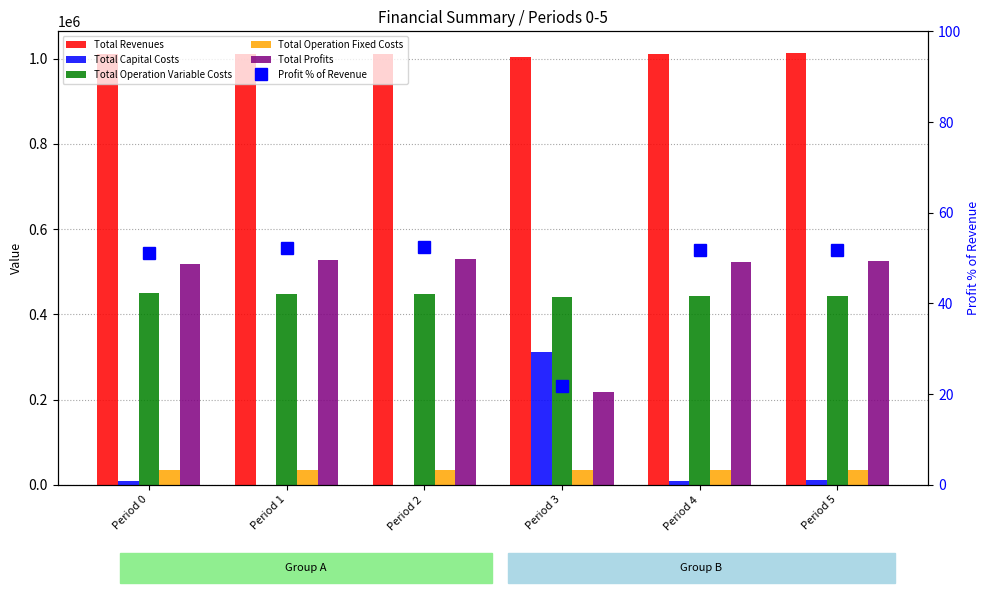

List the series in order of their peak value, highest first.

Total Revenues, Total Profits, Total Operation Variable Costs, Total Capital Costs, Total Operation Fixed Costs, Profit % of Revenue